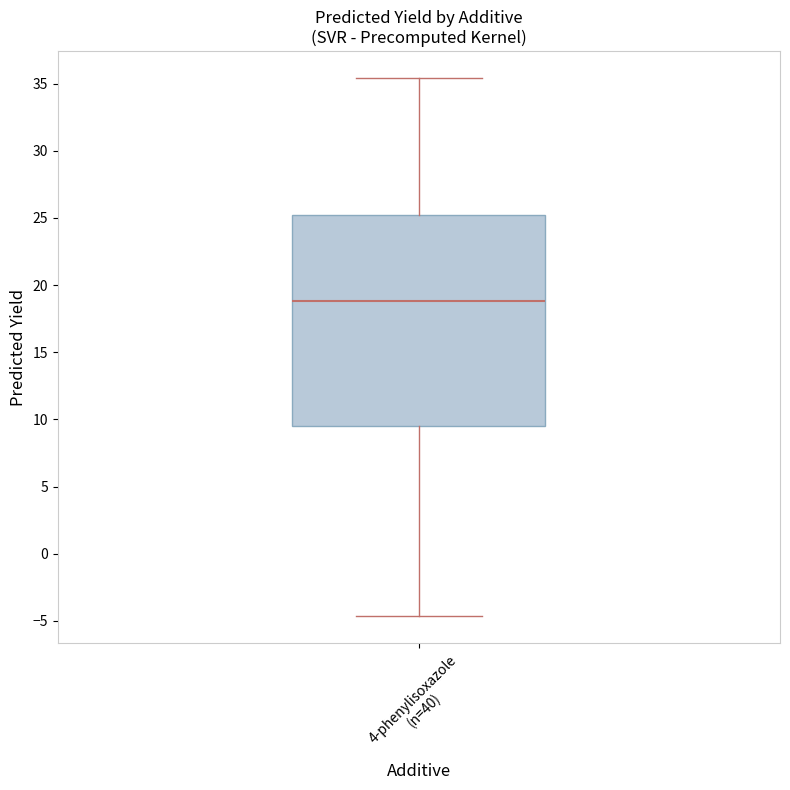

Transcribe this box plot: give where the median line is, the range the box spans, and where the two whiskers end, as read against the y-axis. The values are not printed on the chart, so give them approximately, as read against the axis.

median 19.0, box 9.5 to 25.5, whiskers -4.5 to 35.5